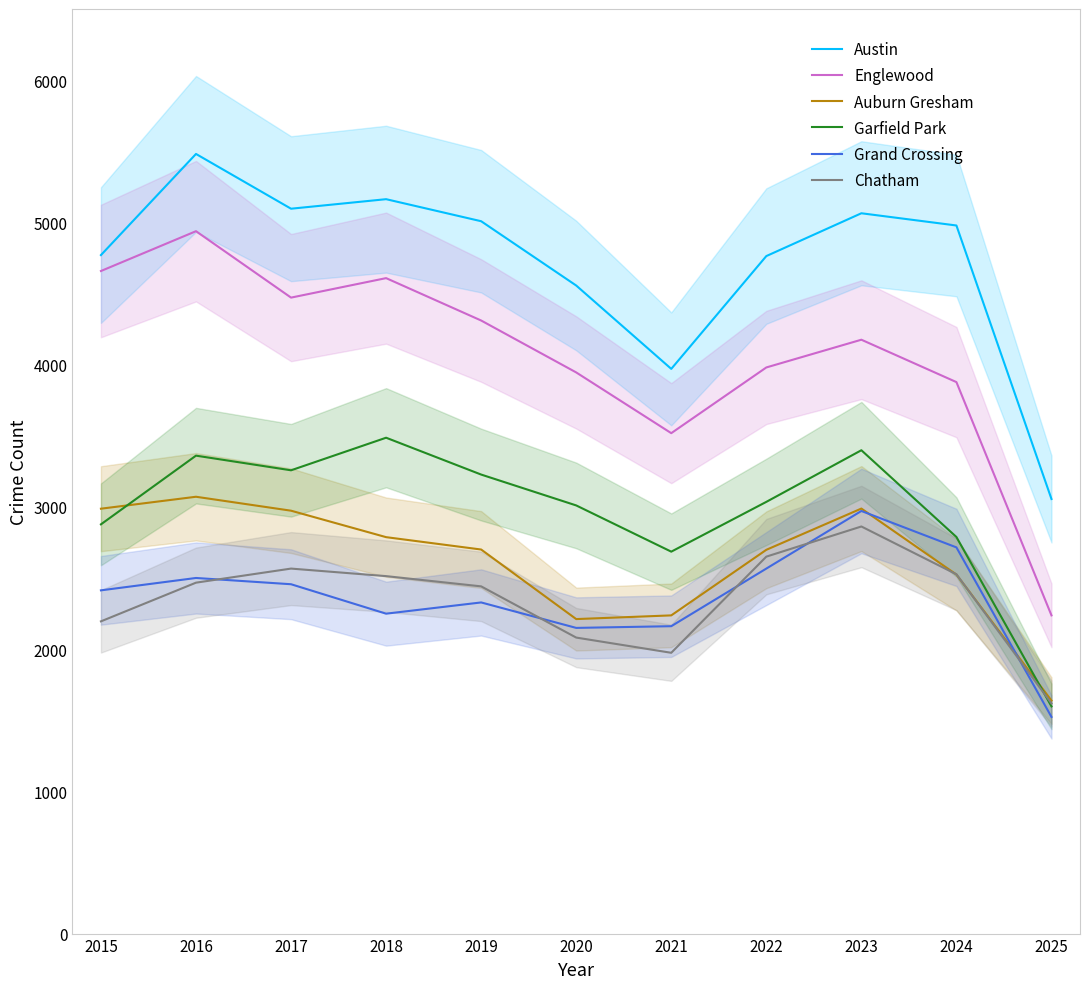

How many intersections are there between Garfield Park and Chatham?

1